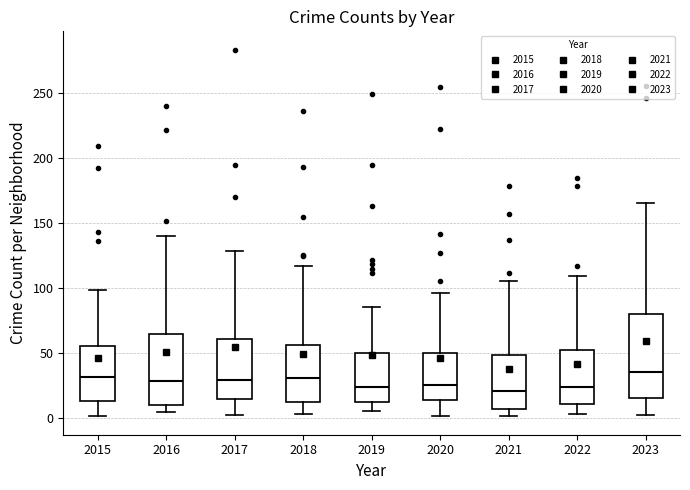

Comparing the boxes themselves (not the whiskers), which one is the tallest?

2023